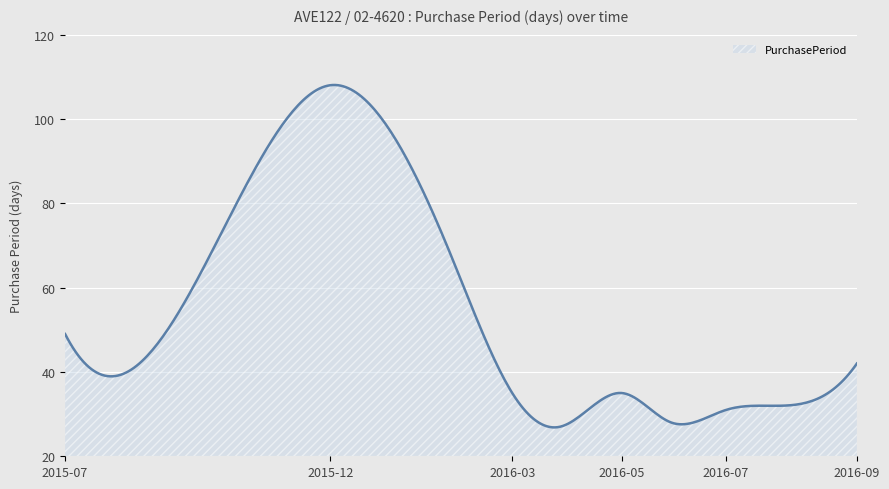

What is the greatest value displayed?

108.1